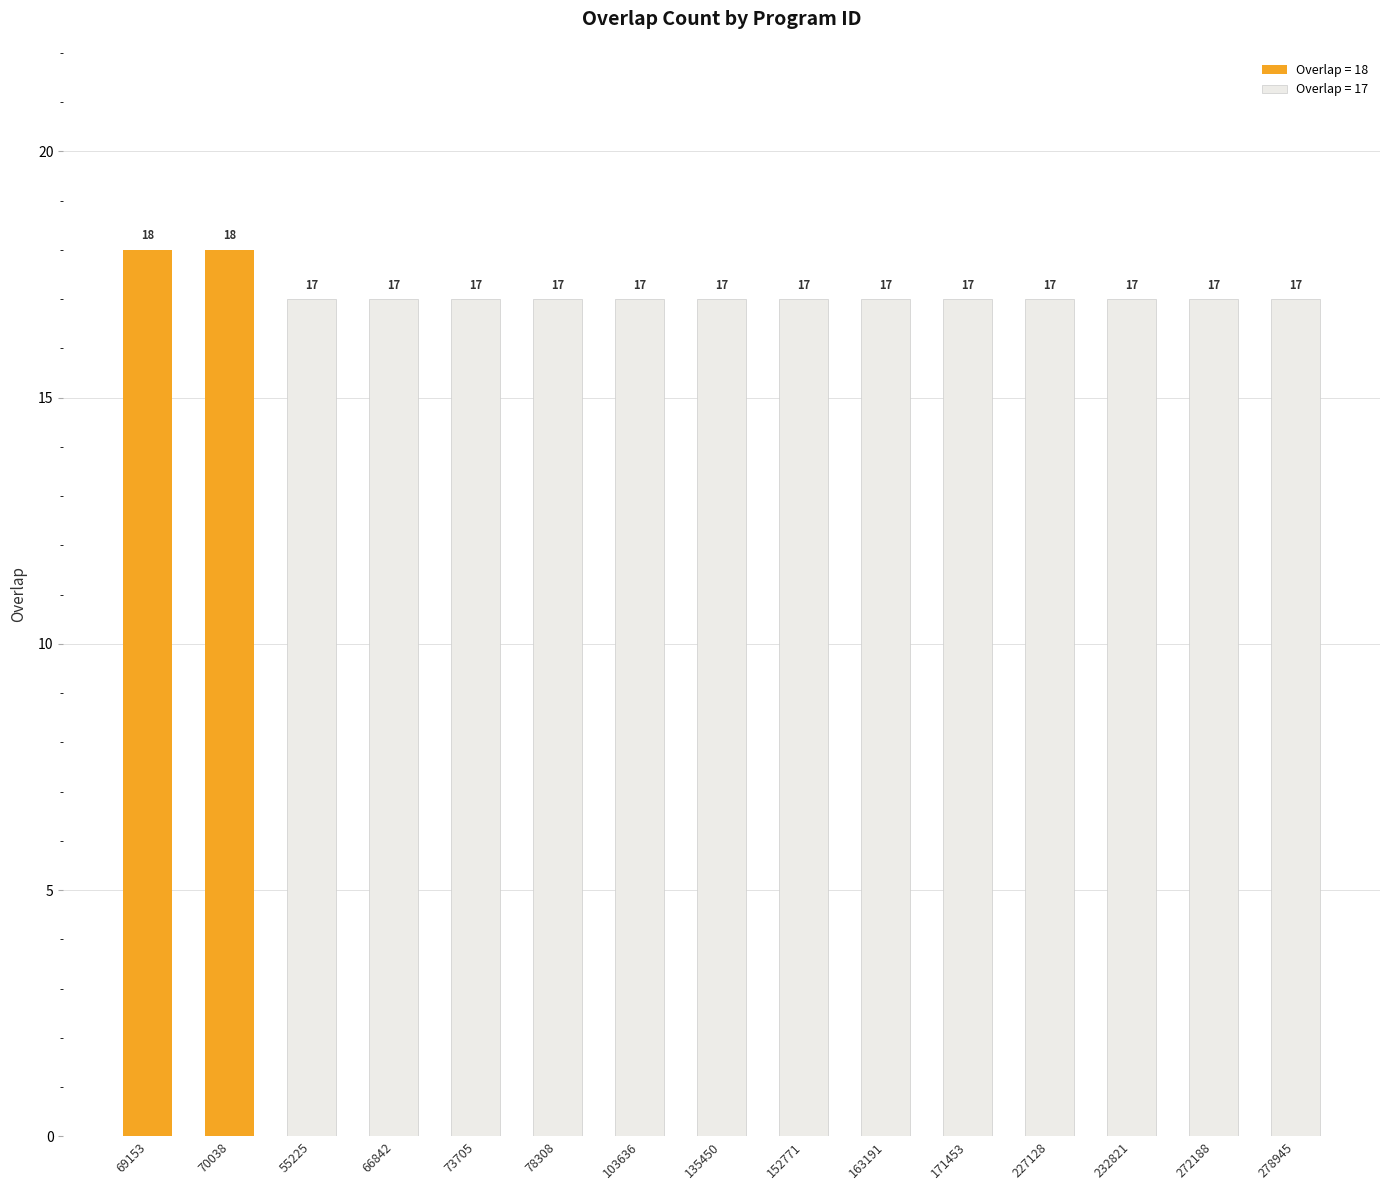

What value does the data have at 66842?

17